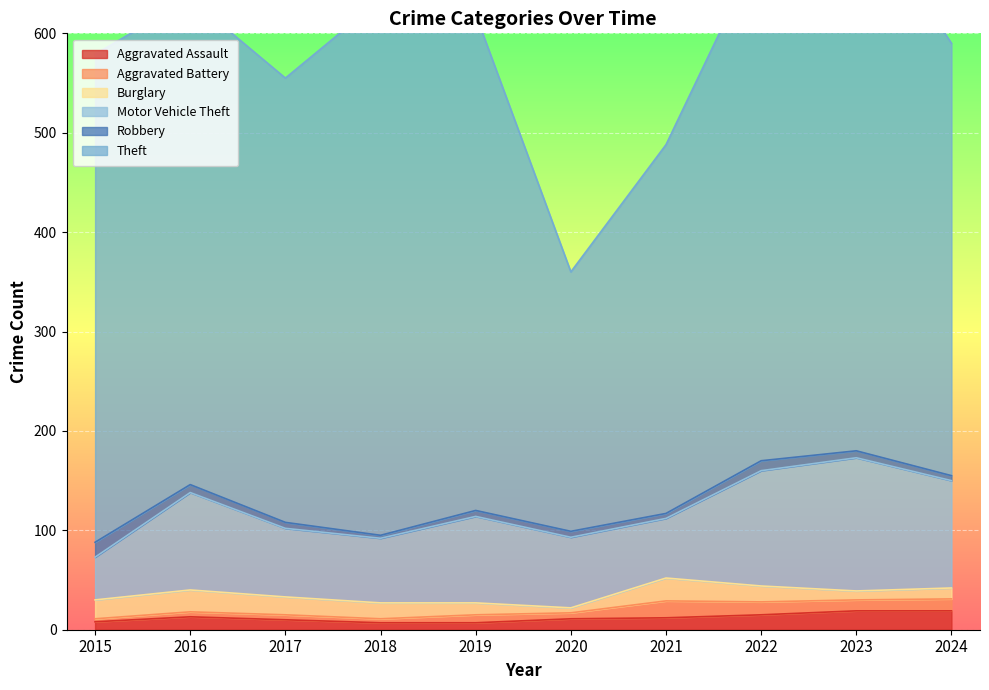

Where is Aggravated Battery nearest to the value 10?

2023